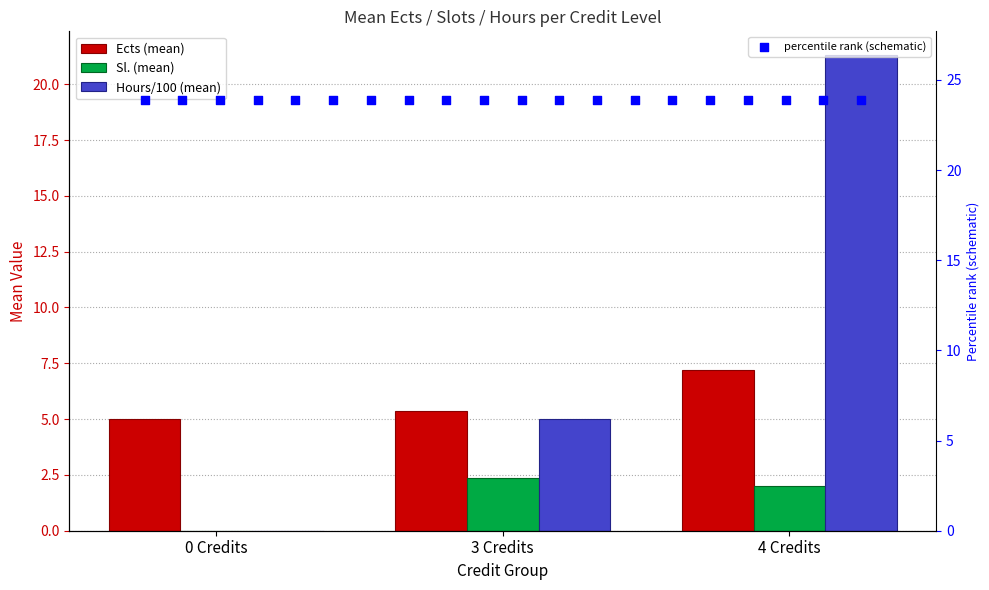

Which series contains the highest Y value?

Hours